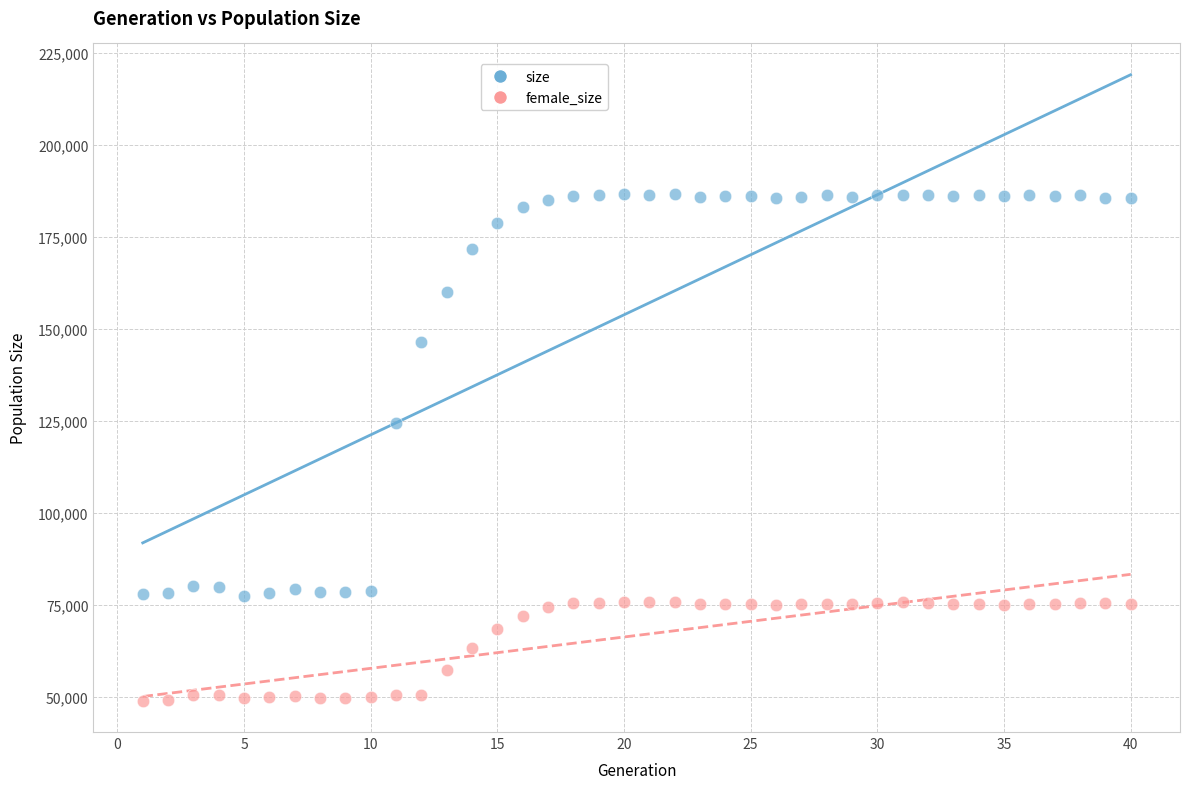

What are all the series names shown in the legend?

size, female_size